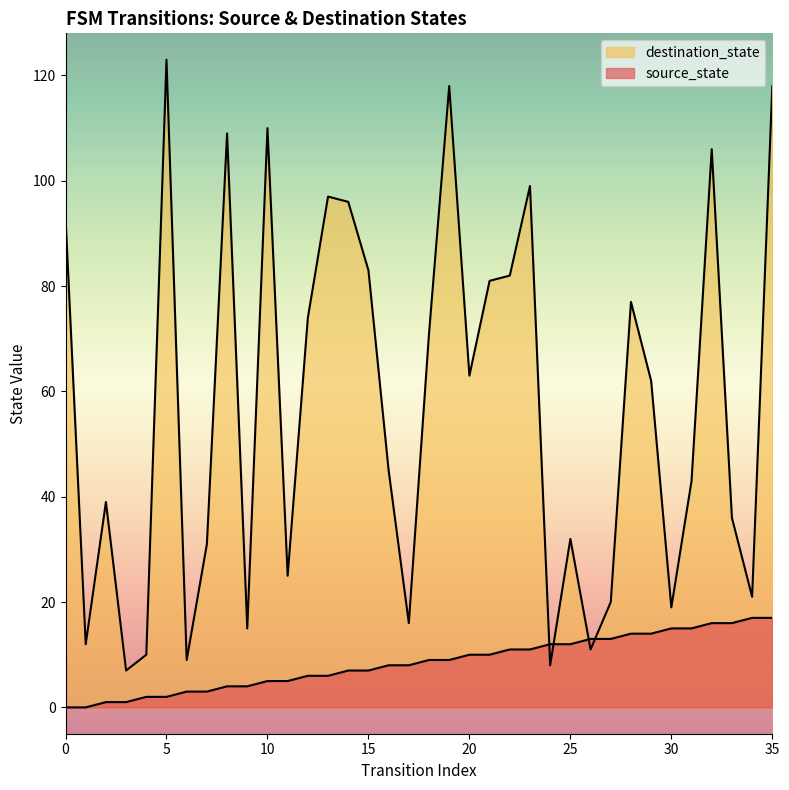

At 35, list the series in order from largest to smallest.

destination_state, source_state